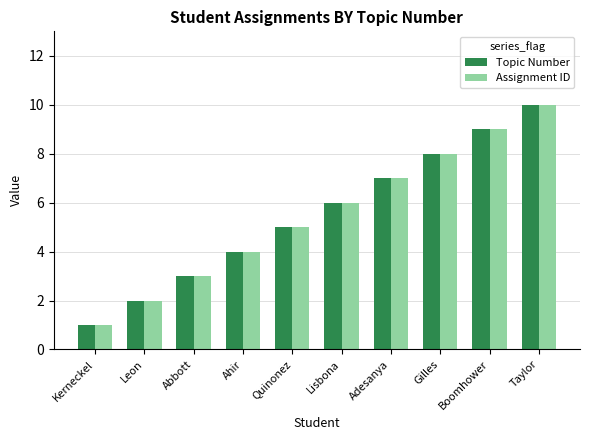

Does the chart contain any negative values?

No